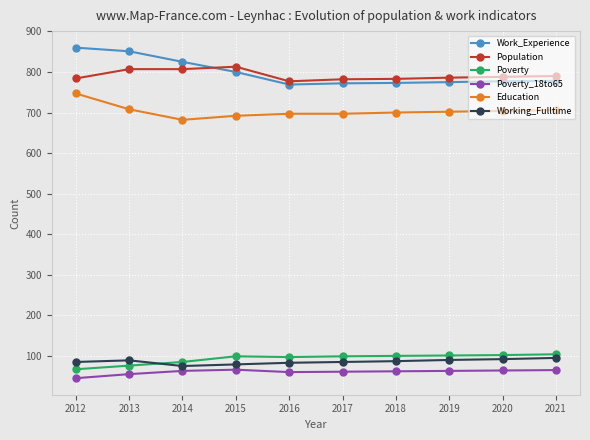

Which category has the lowest value across all series?

2012